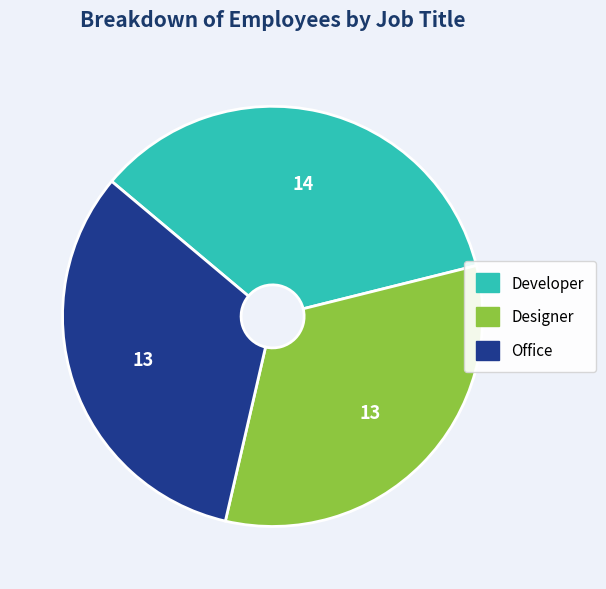

Do Designer and Office together represent more than half of the pie?

Yes